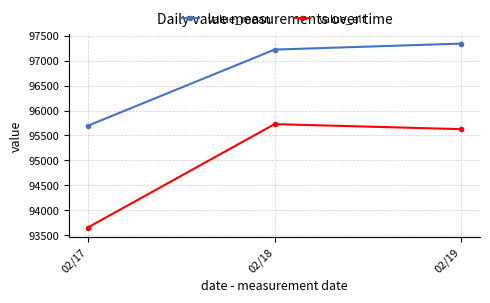

Which category has the lowest value in the value_mean series?

02/17